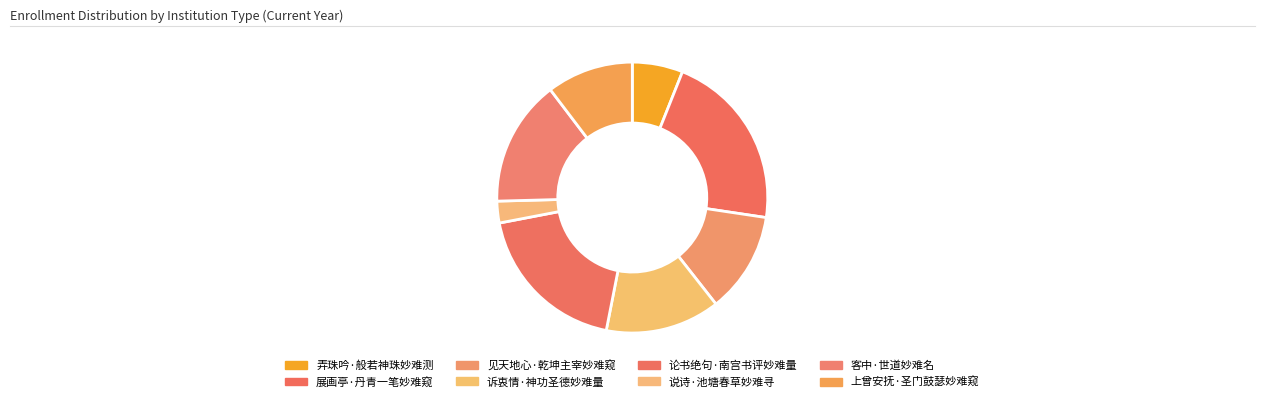

To the nearest percent, what is the difference between the 说诗·池塘春草妙难寻 and 上曾安抚·圣门鼓瑟妙难窥 slice percentages?

8%